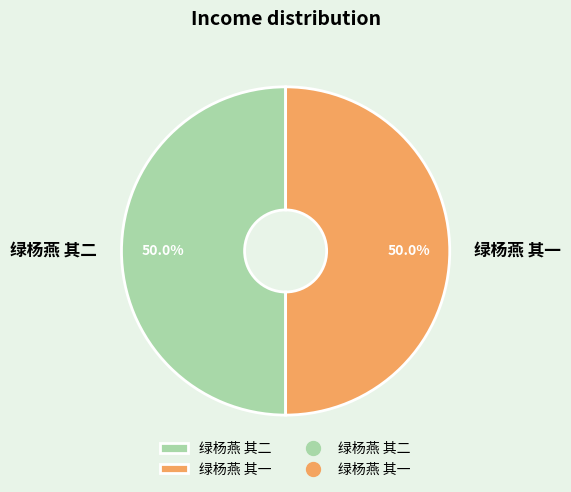

Is the sum of 绿杨燕 其一 and 绿杨燕 其二 greater than half?

Yes